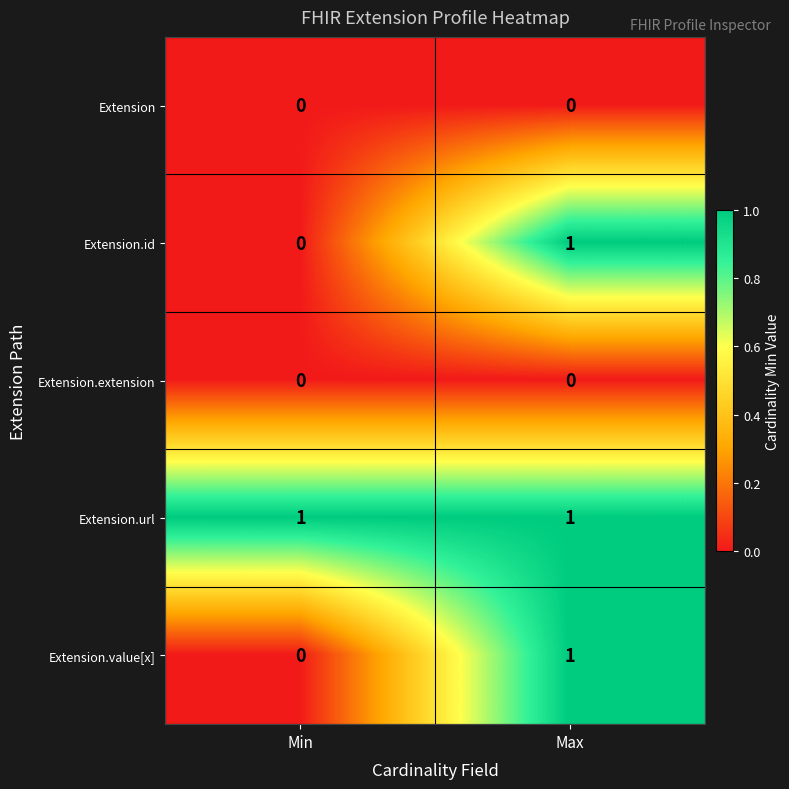

At how many categories does at least one series exceed 0?

2